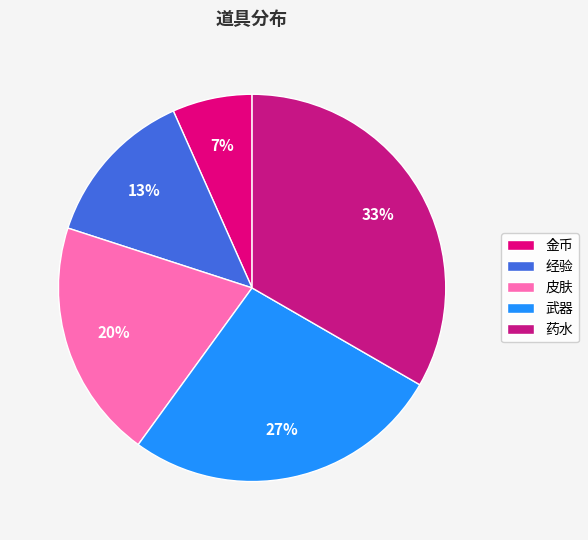

What percentage is the 皮肤 slice, to the nearest percent?

20%